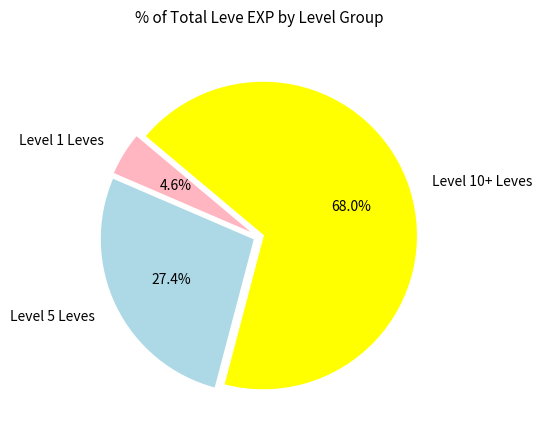

Count the number of slices in the pie.

3